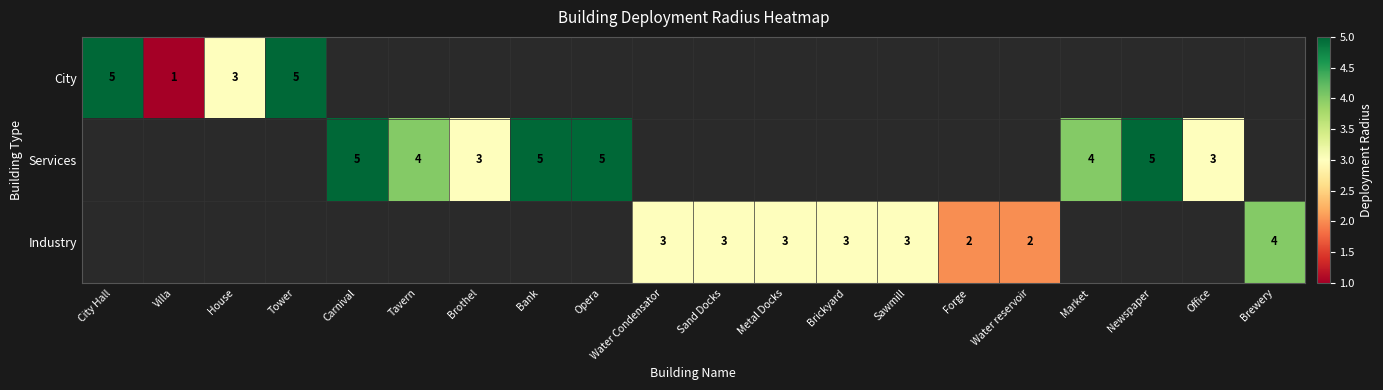

Is it true that Services equals 5 at Opera?

True